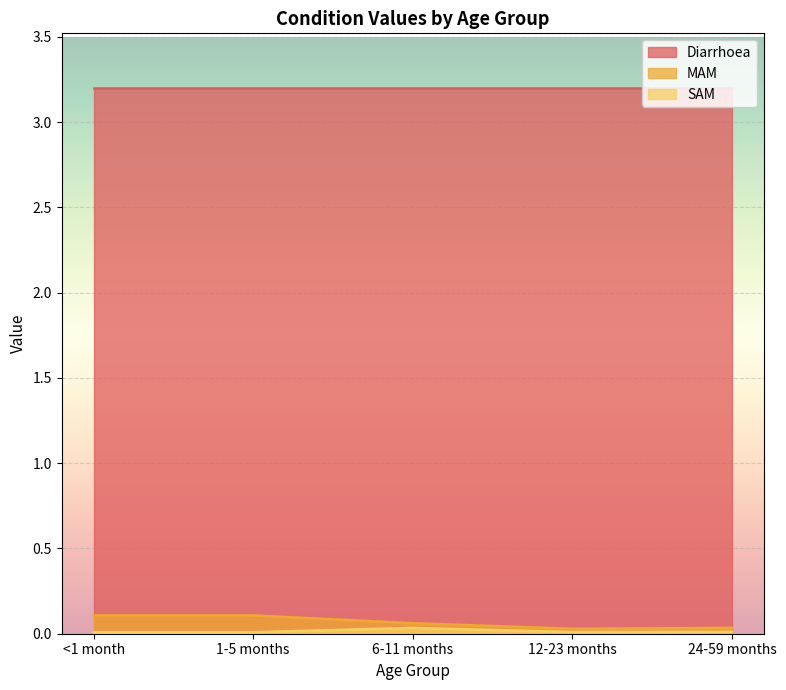

True or false: MAM and SAM intersect in this chart.

False